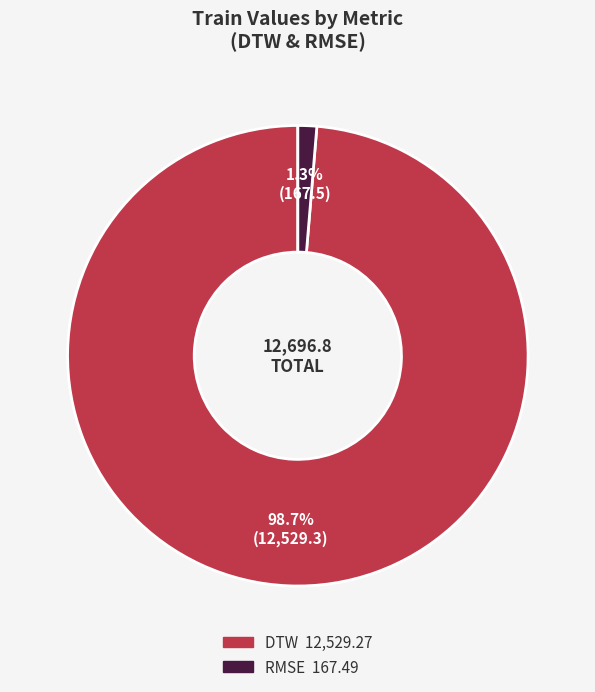

Does any single category account for the majority?

Yes